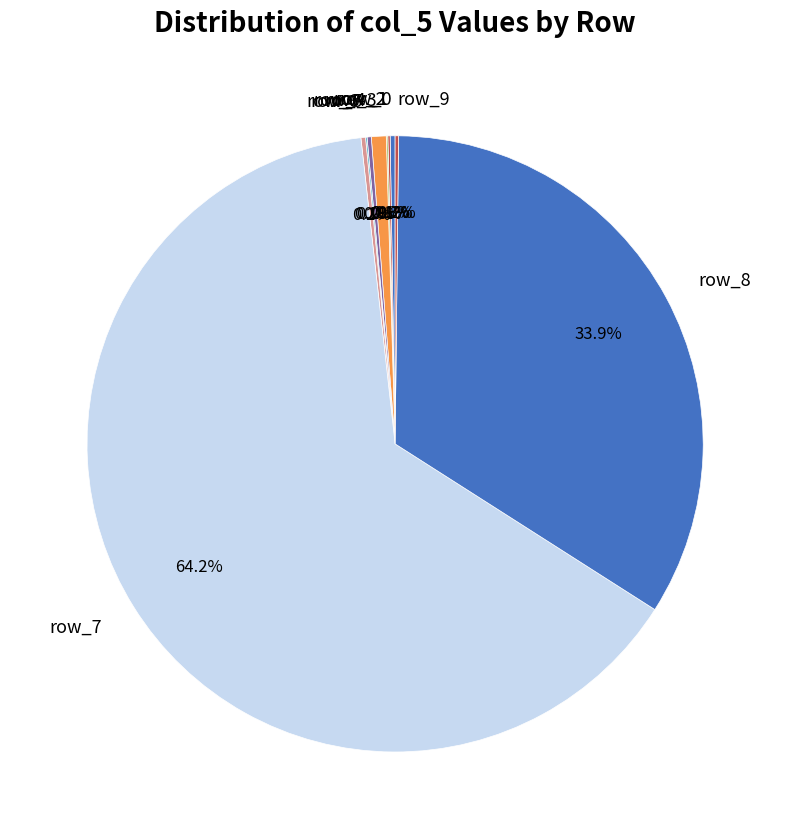

Is it true that row_8 is 34% of the pie?

True